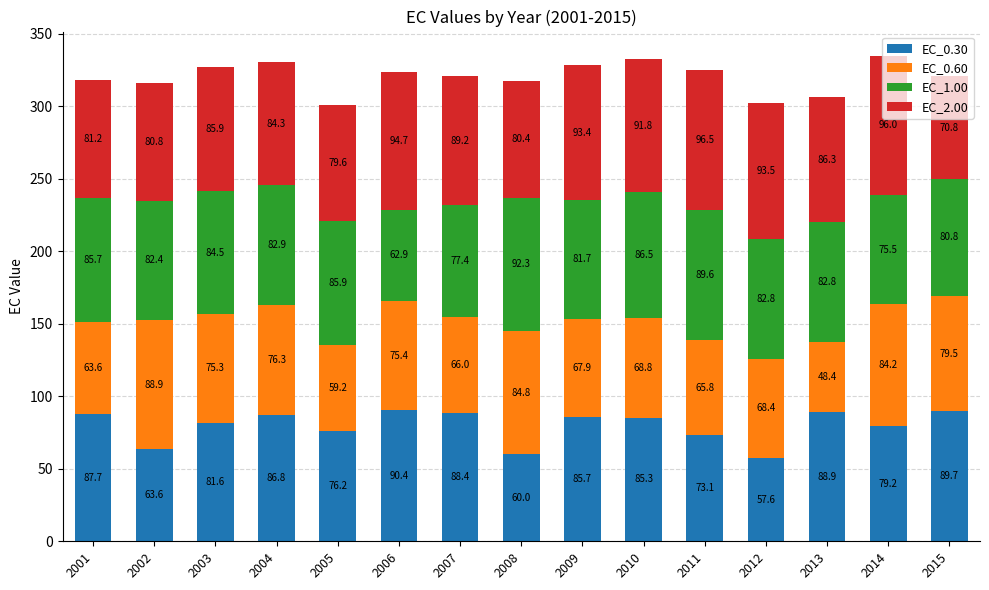

At which label does EC_0.30 reach its minimum?

2012